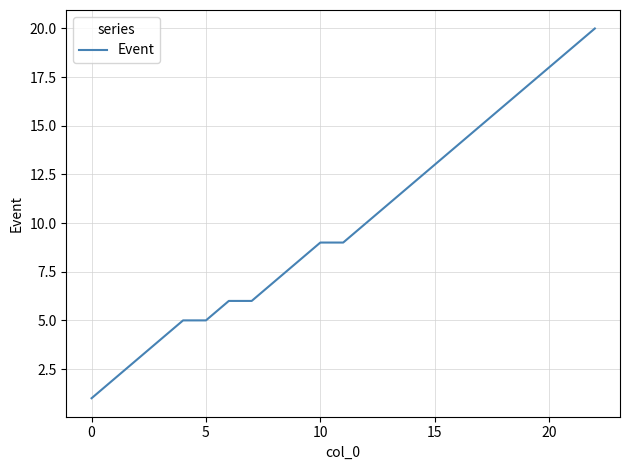

What is the average value?

10